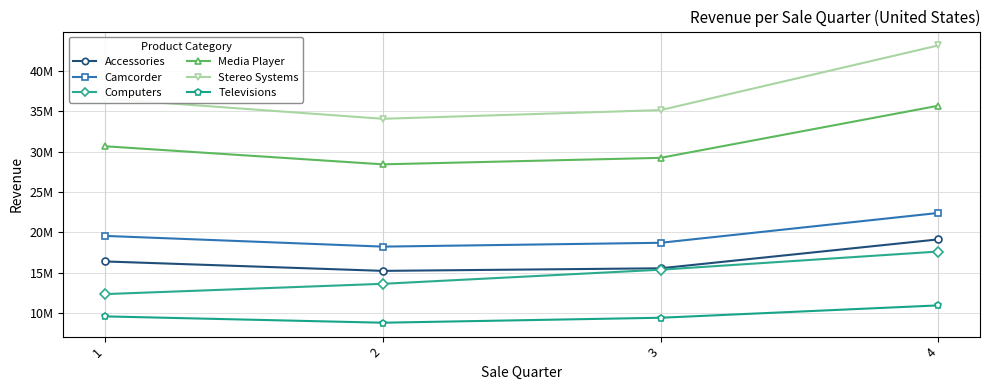

What is the difference between the maximum and minimum values in the Media Player series?

7245993.6